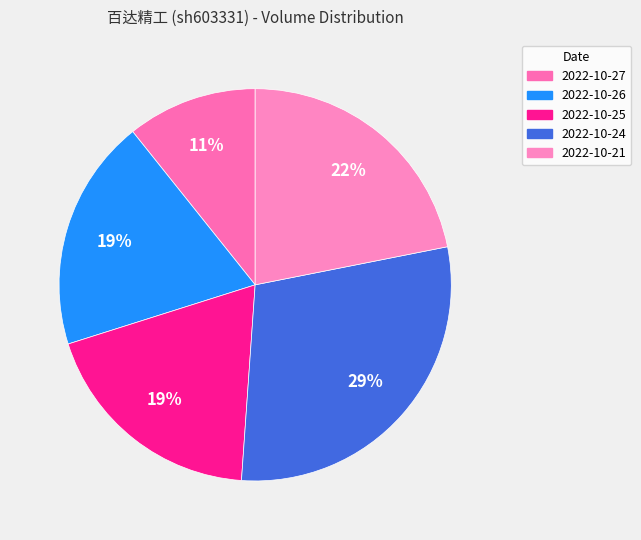

What is the change in value from 2022-10-24 to 2022-10-21?

-9682